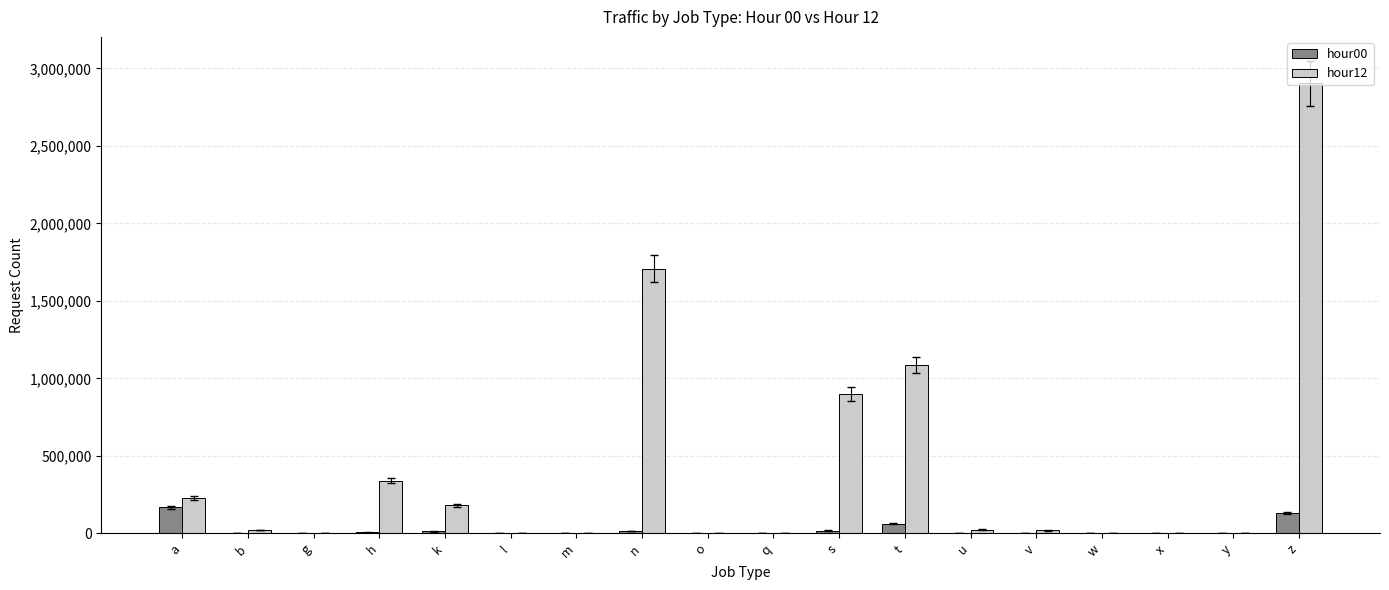

Count the number of data series in this chart.

2